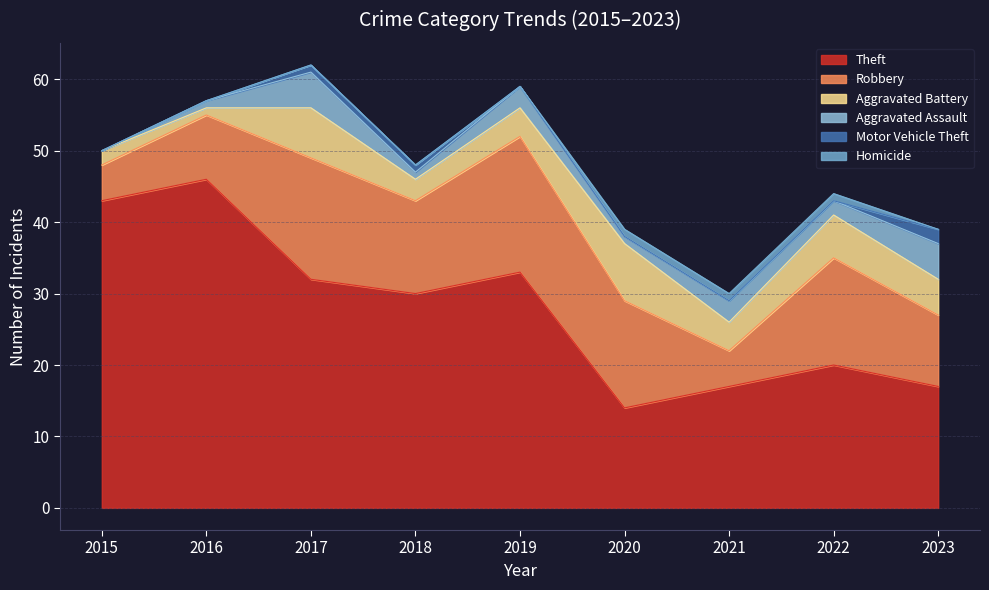

Which series has the largest range (max minus min)?

Theft